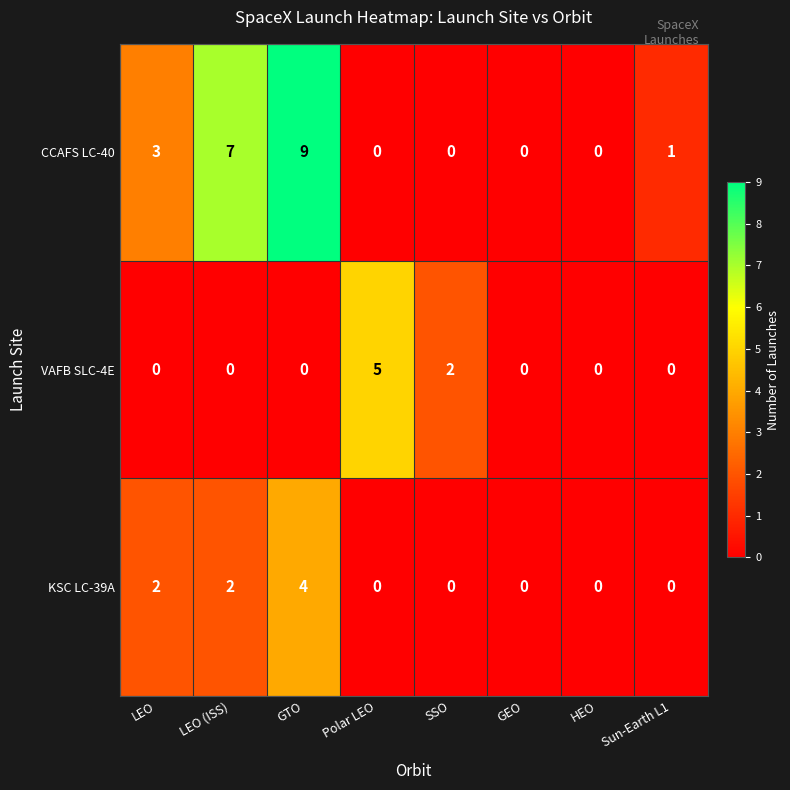

The value of VAFB SLC-4E at GEO is 2. True or false?

False